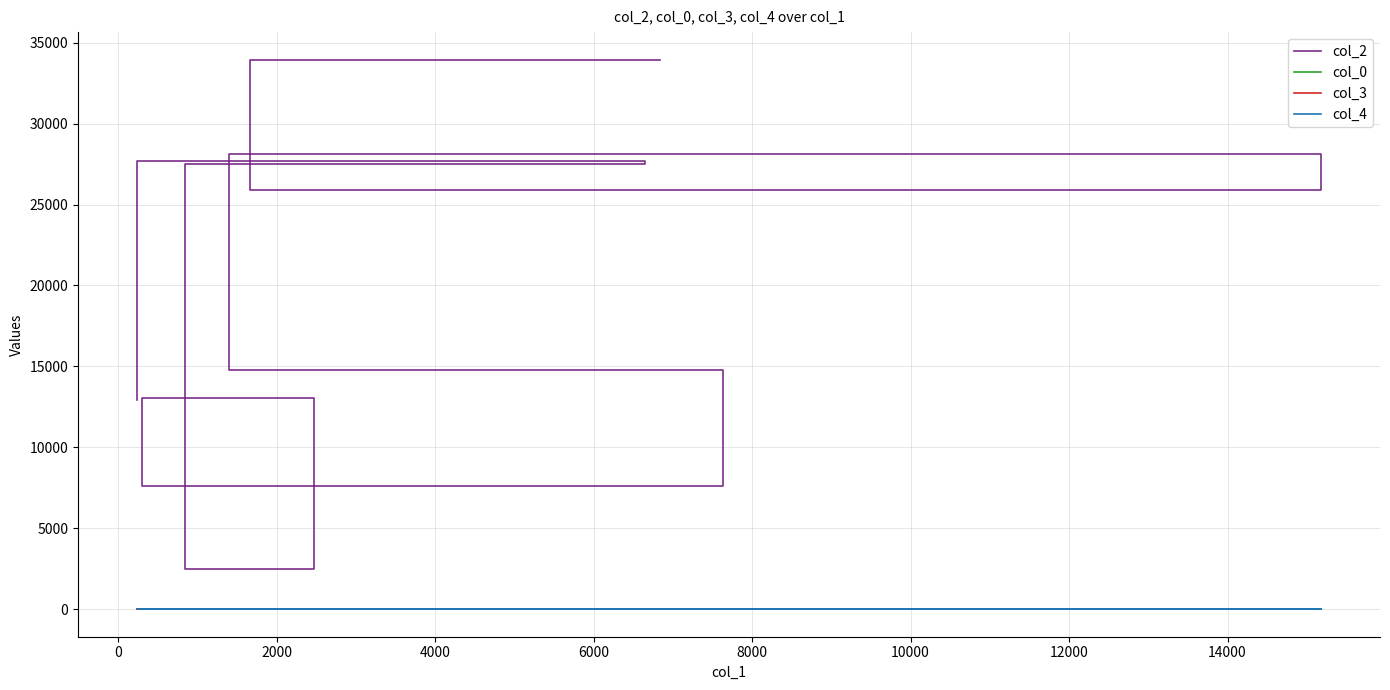

How many lines are shown in the chart?

4